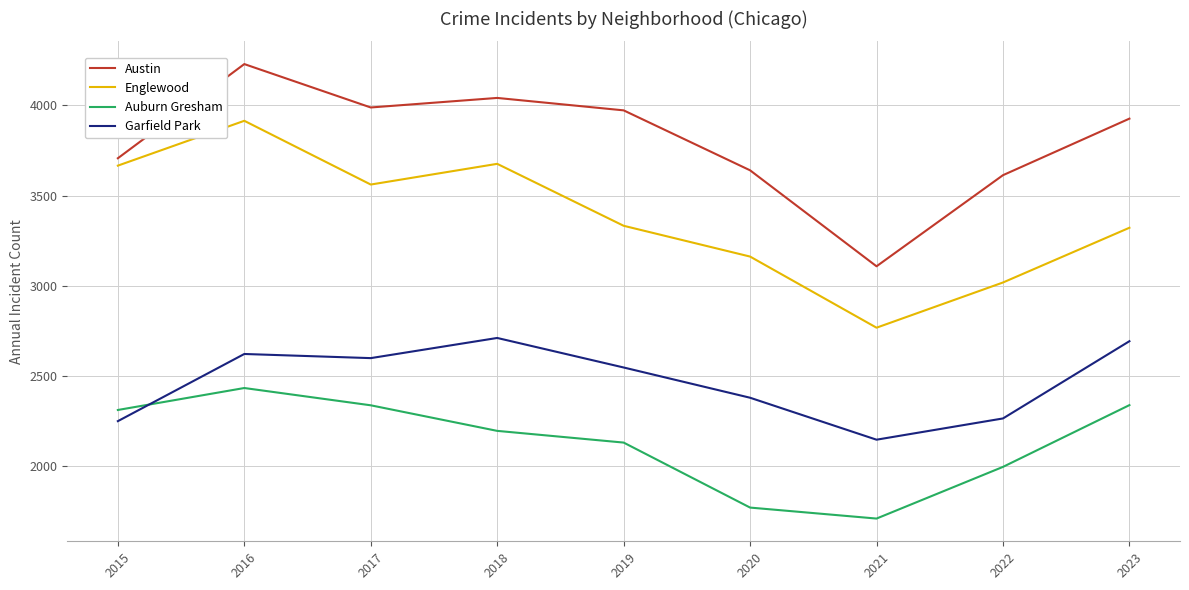

At which label does Englewood reach its peak?

2016